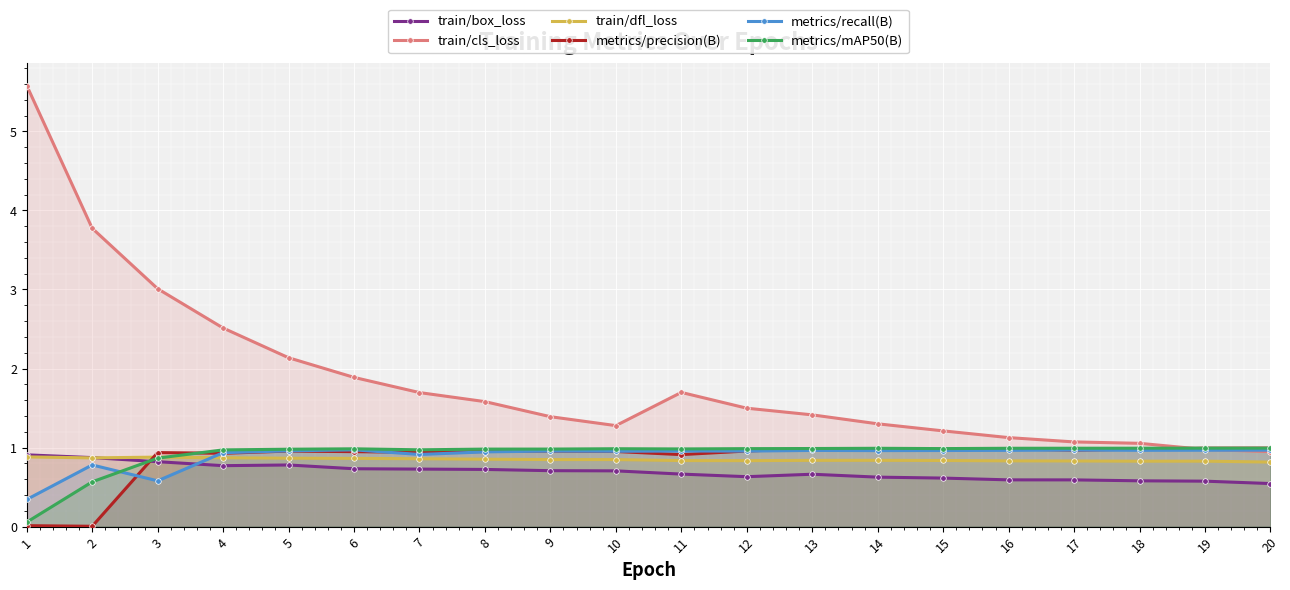

At which category is the sum across all series the highest?

1